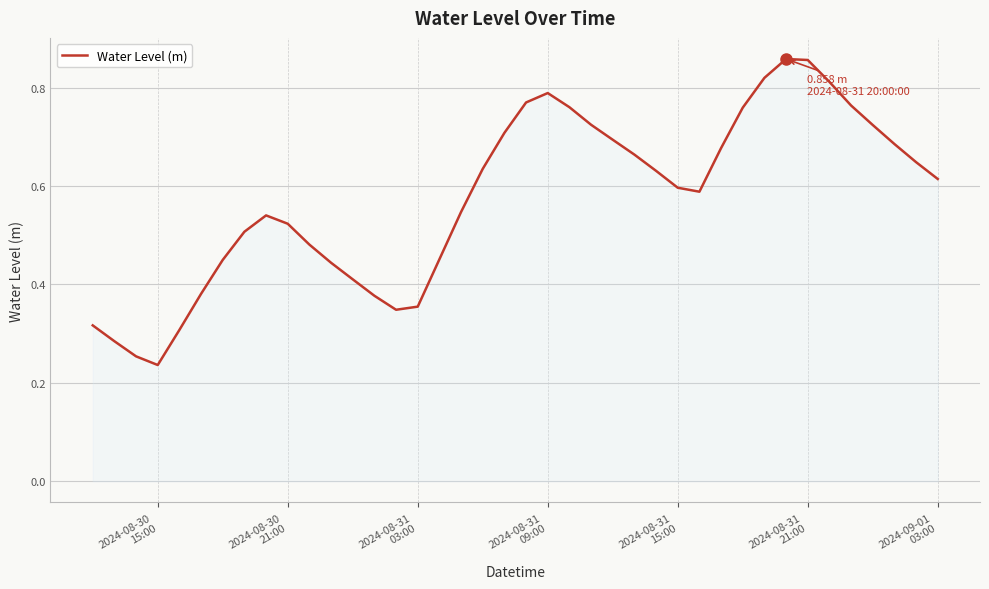

Count the number of categories in the chart.

40